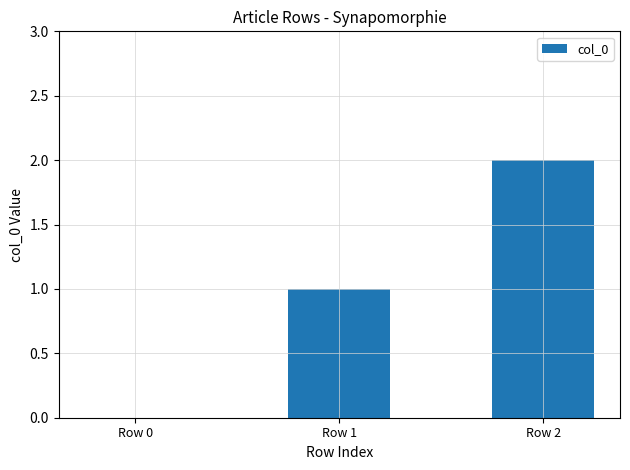

The chart shows a value of 2 at Row 2. True or false?

True